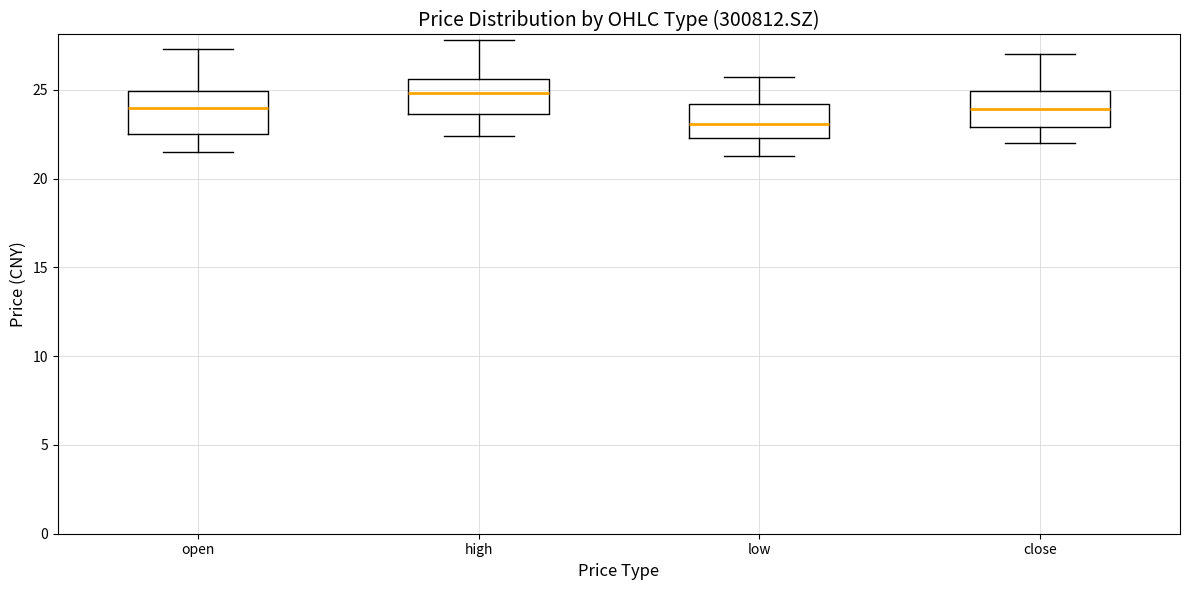

Reading left to right, transcribe this box plot: for each box, give where its median line is, the range the box spans, and where its two whiskers end, as read against the y-axis. The values are not printed on the chart, so give them approximately, as read against the axis.

open: median 24.0, box 22.5 to 25.0, whiskers 21.5 to 27.5
high: median 25.0, box 23.5 to 25.5, whiskers 22.5 to 28.0
low: median 23.0, box 22.5 to 24.0, whiskers 21.5 to 25.5
close: median 24.0, box 23.0 to 25.0, whiskers 22.0 to 27.0